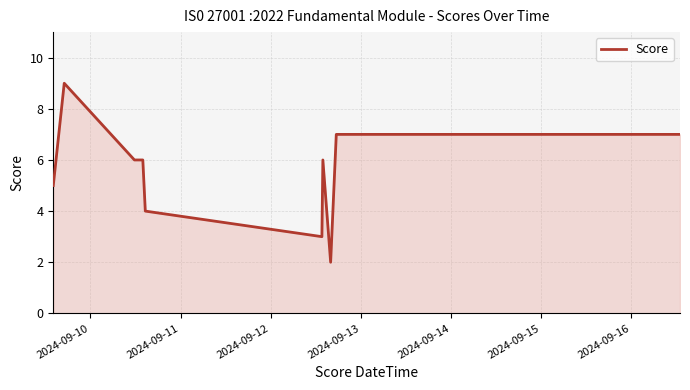

What is the greatest value displayed?

9